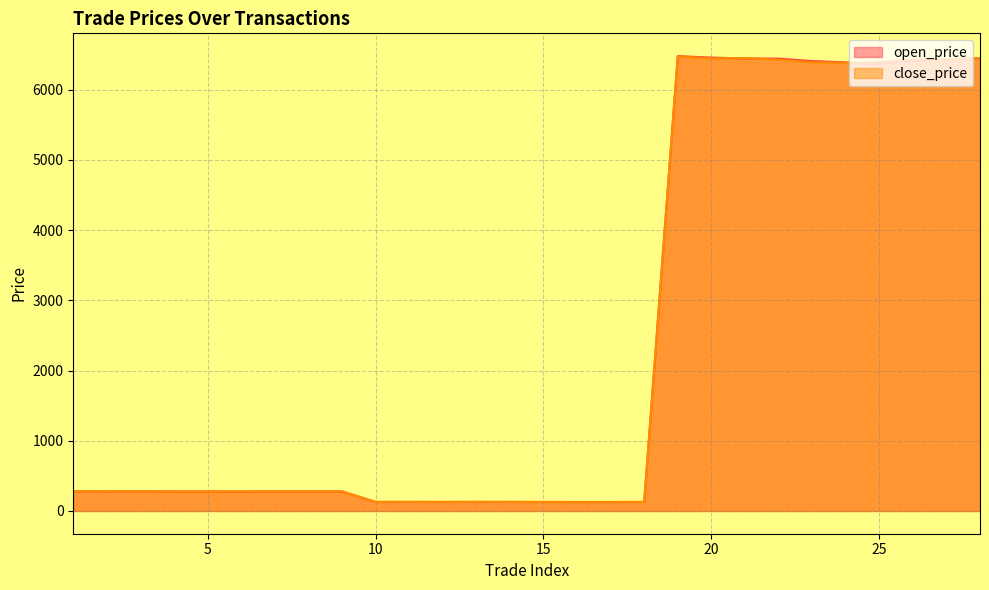

Does the chart display data point markers on the line(s)?

No